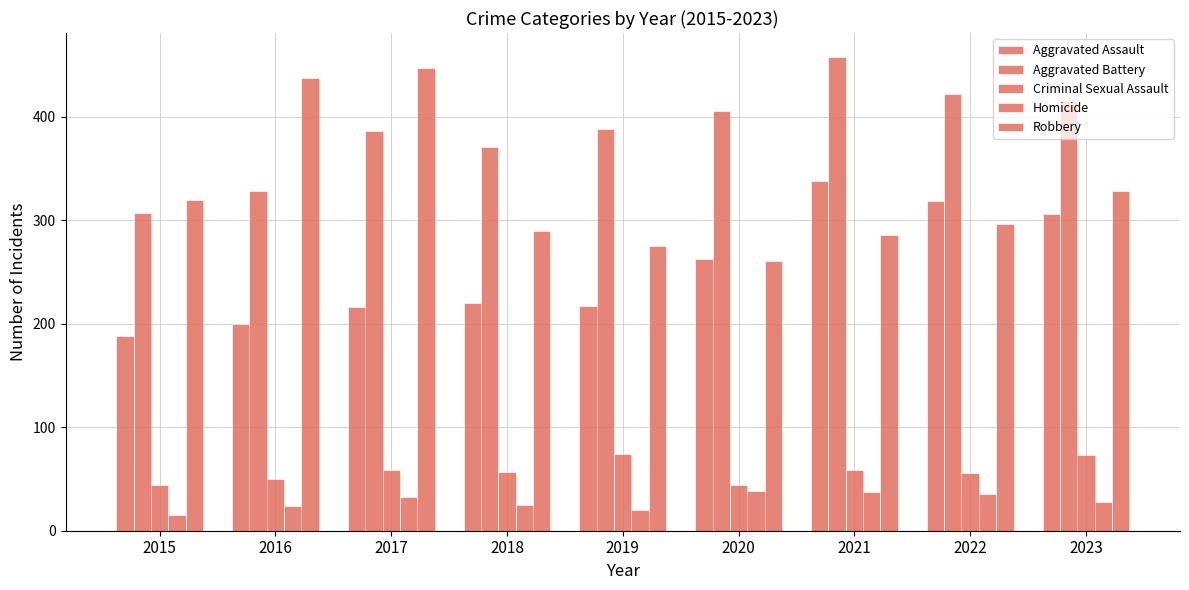

Does the chart contain any negative values?

No